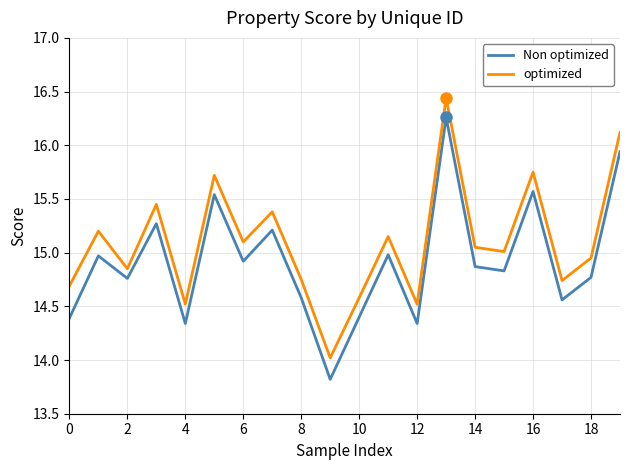

What are all the series names shown in the legend?

Non optimized, optimized